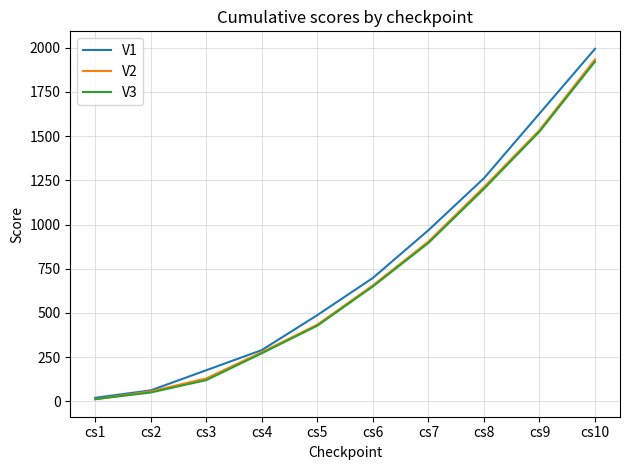

What are all the series names shown in the legend?

V1, V2, V3